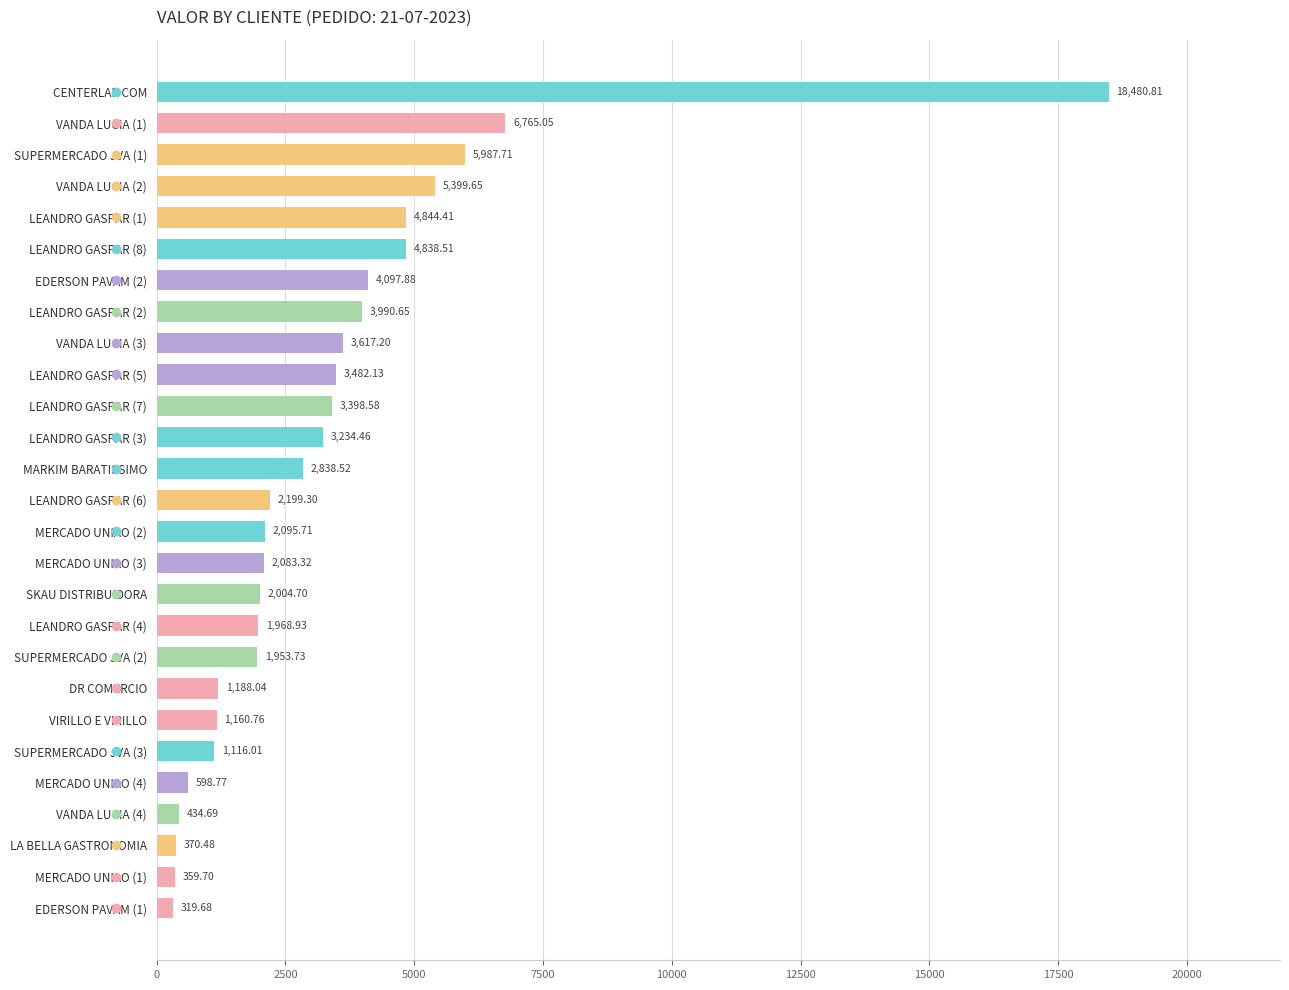

List the labels in order of value, smallest first.

EDERSON PAVAM (1), MERCADO UNIAO (1), LA BELLA GASTRONOMIA, VANDA LUCIA (4), MERCADO UNIAO (4), SUPERMERCADO JVA (3), VIRILLO E VIRILLO, DR COMERCIO, SUPERMERCADO JVA (2), LEANDRO GASPAR (4), SKAU DISTRIBUIDORA, MERCADO UNIAO (3), MERCADO UNIAO (2), LEANDRO GASPAR (6), MARKIM BARATISSIMO, LEANDRO GASPAR (3), LEANDRO GASPAR (7), LEANDRO GASPAR (5), VANDA LUCIA (3), LEANDRO GASPAR (2), EDERSON PAVAM (2), LEANDRO GASPAR (8), LEANDRO GASPAR (1), VANDA LUCIA (2), SUPERMERCADO JVA (1), VANDA LUCIA (1), CENTERLAR COM